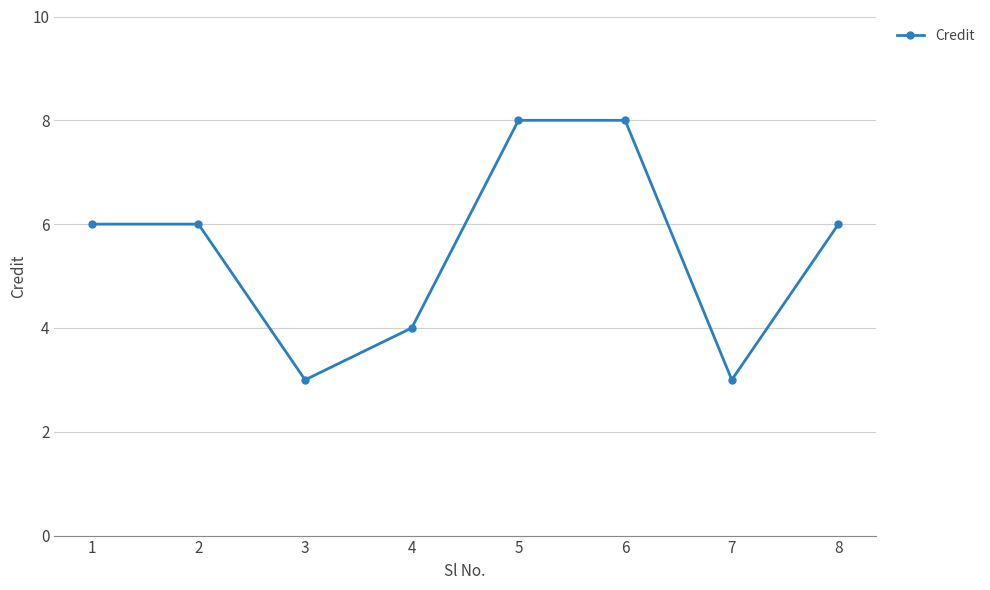

The value at 7 is 4. True or false?

False